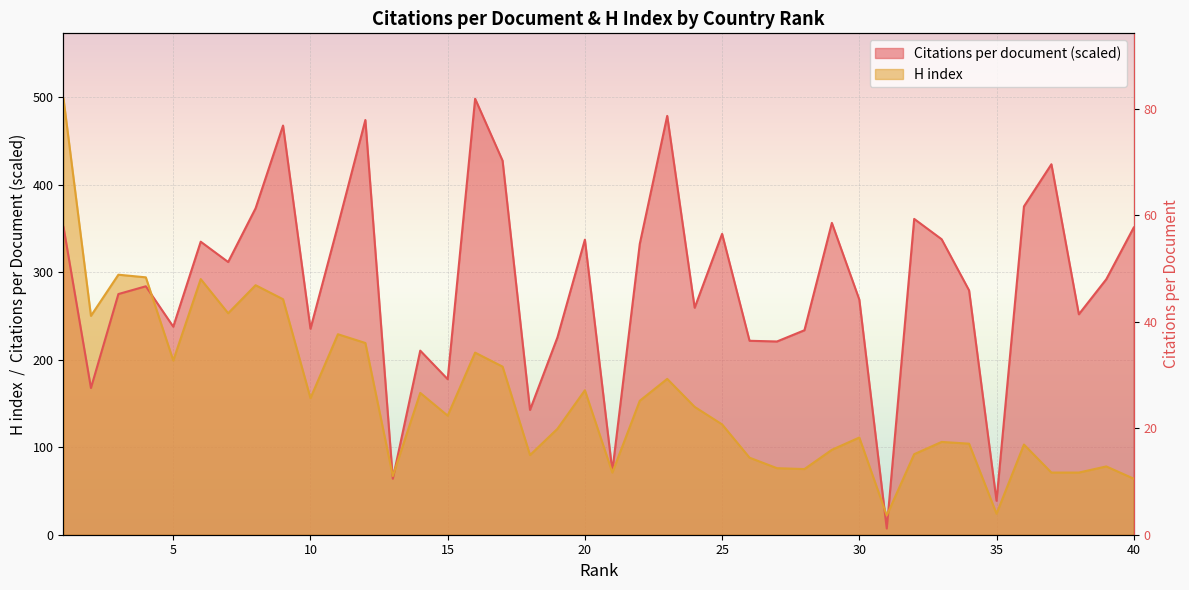

What is the approximate value of H index at 9?

269.0